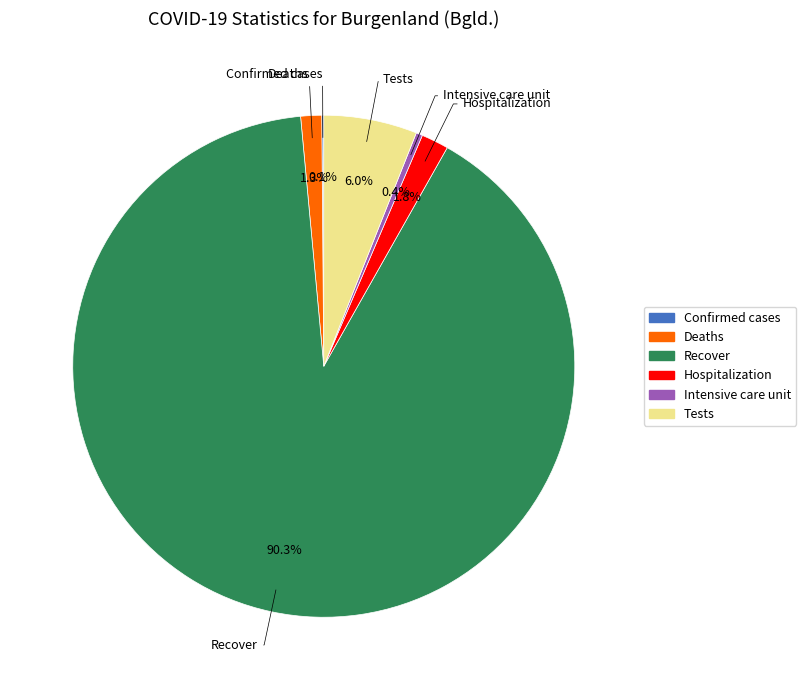

Is Recover the majority of the pie?

Yes